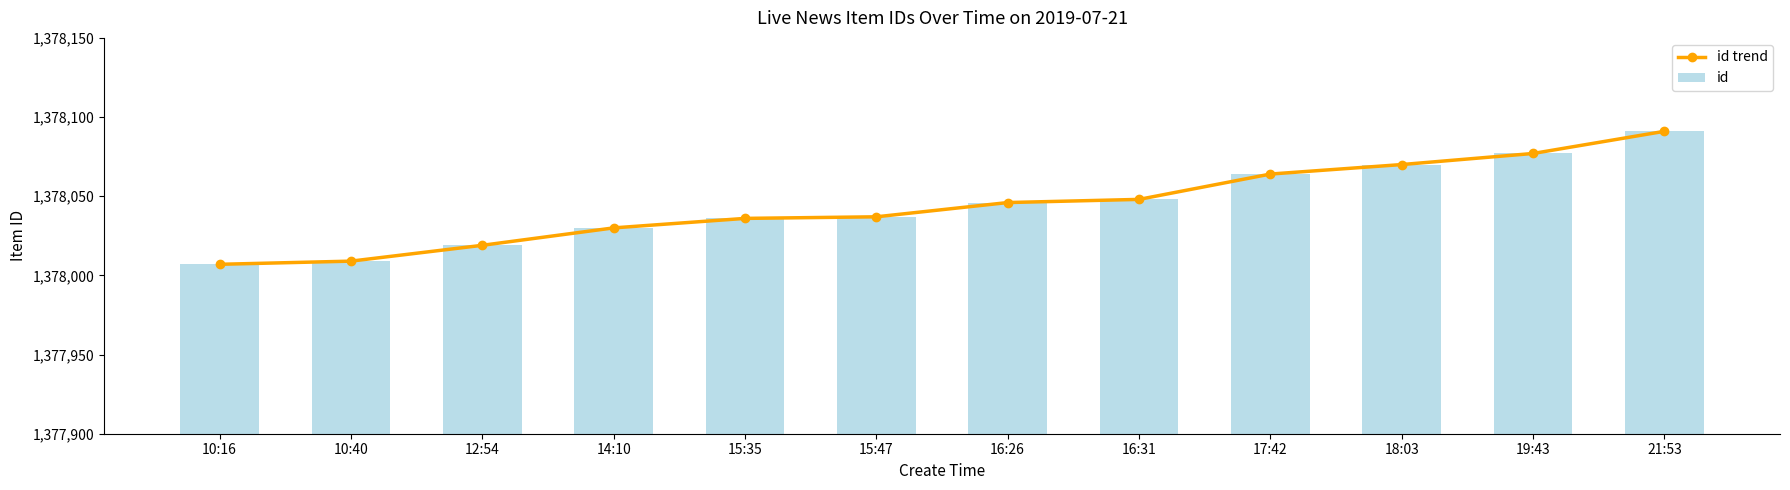

What is the total value across all series at 17:42?

2756128